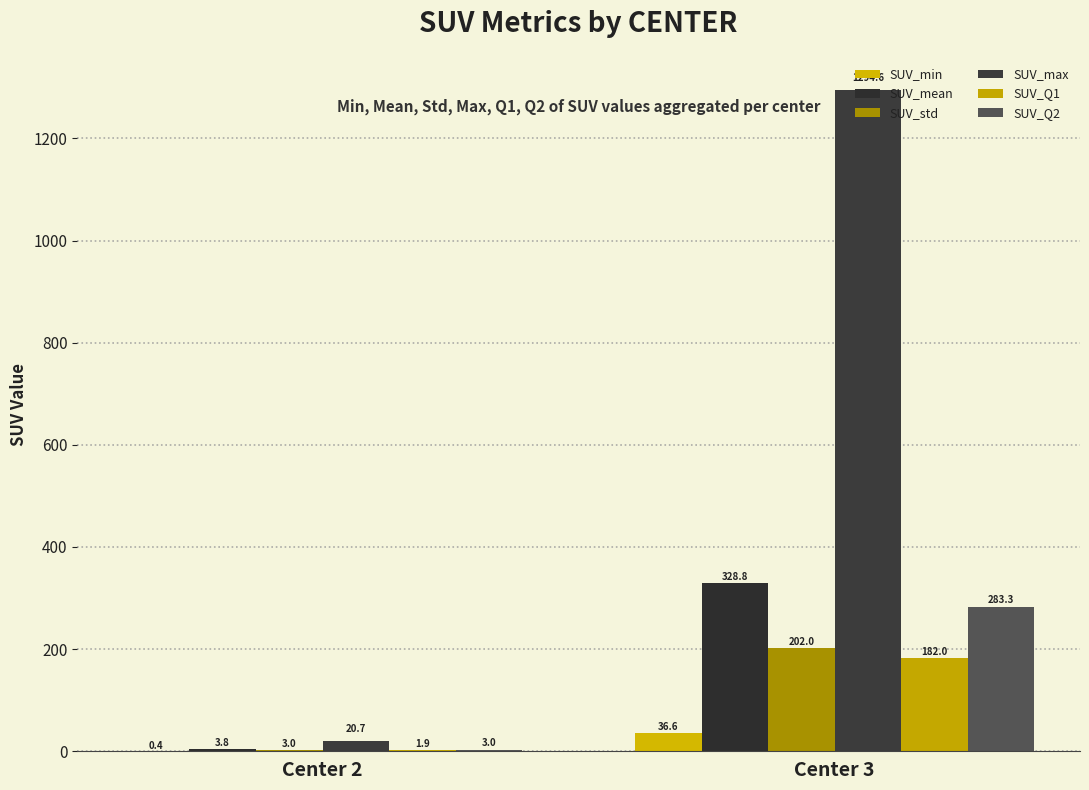

Reading right to left, what are all the values shown in this chart?

SUV_min: 36.6	0.4
SUV_mean: 328.8	3.8
SUV_std: 202.0	3.0
SUV_max: 1294.6	20.7
SUV_Q1: 182.0	1.9
SUV_Q2: 283.3	3.0